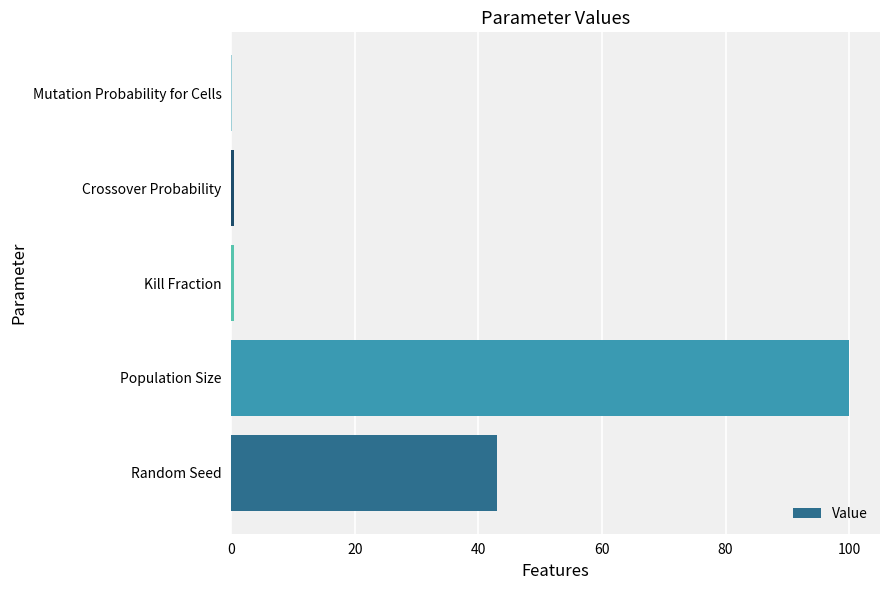

True or false: the data shows 57.6 at Random Seed.

False